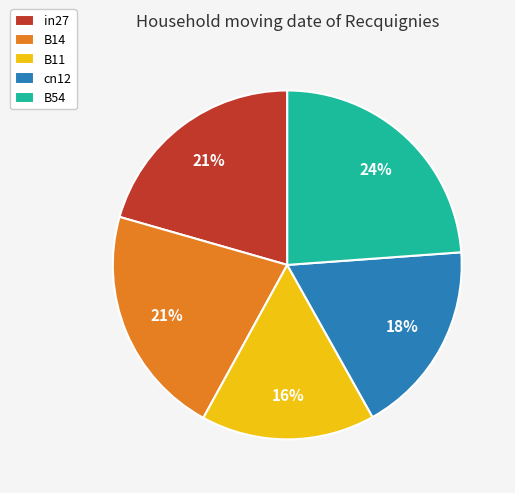

Between B54 and in27, which is larger?

B54